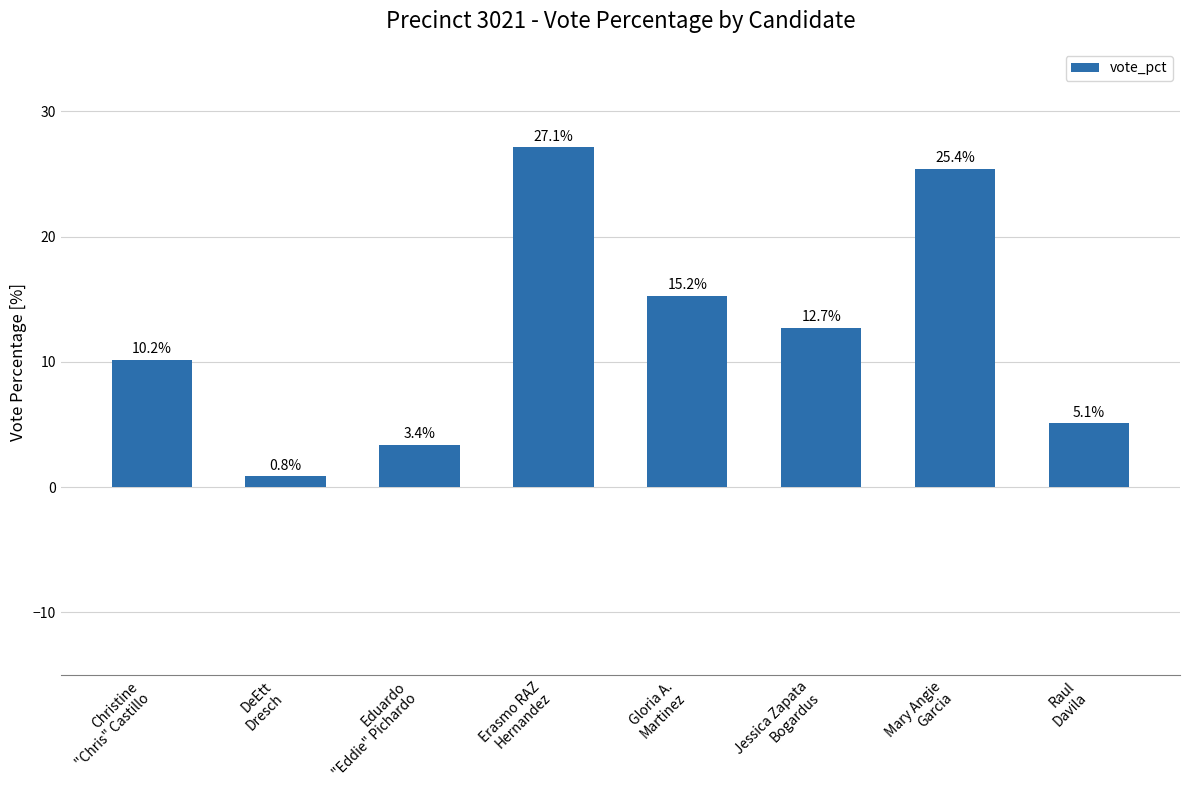

What is the label of the 6th bar from the left?

Jessica Zapata
Bogardus